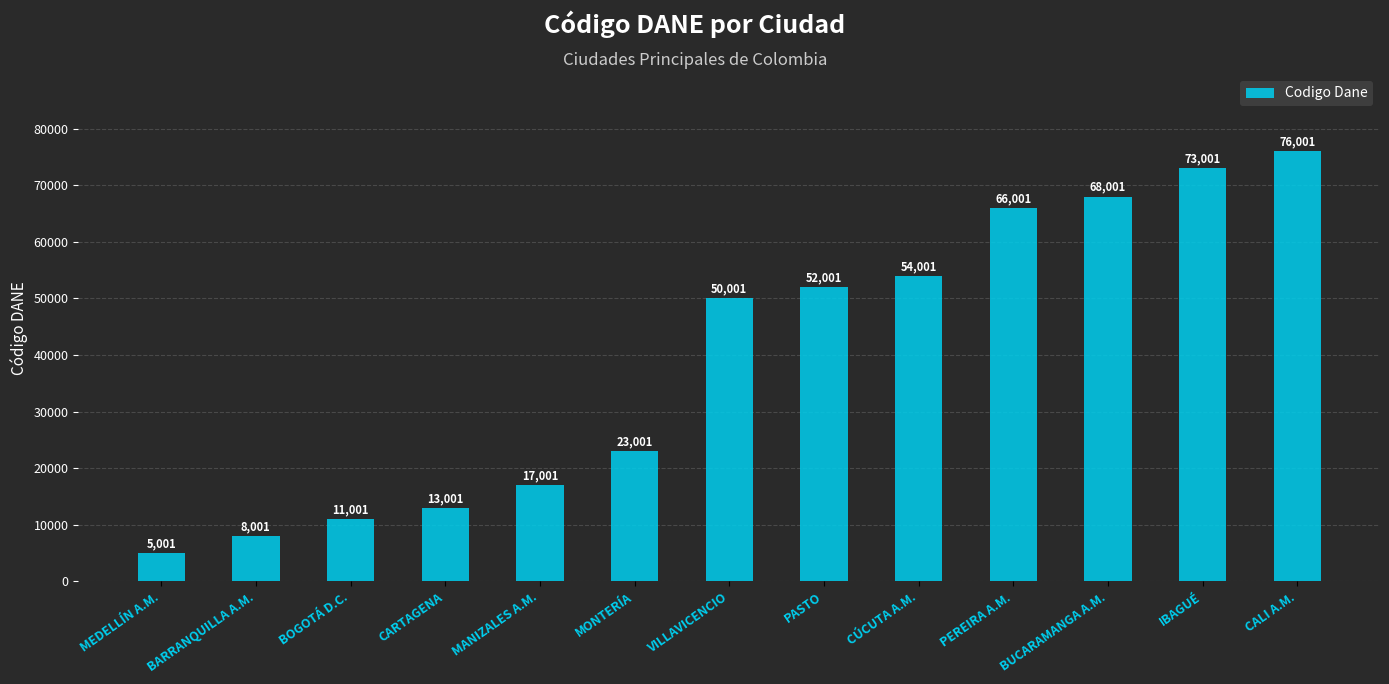

What is the average value?

39693